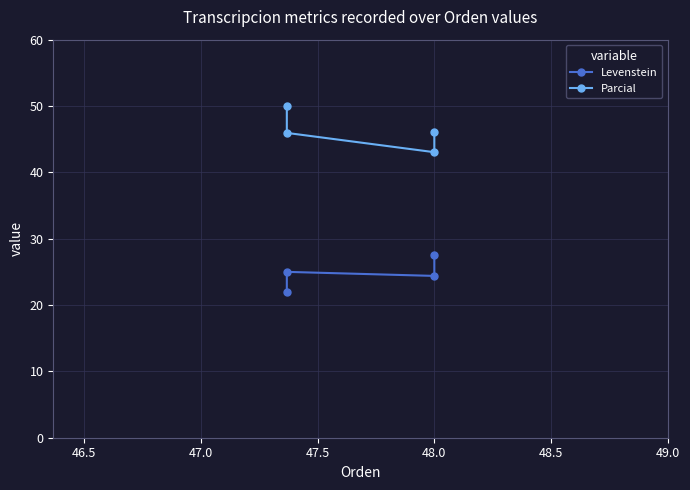

How many data points does each series have?

4